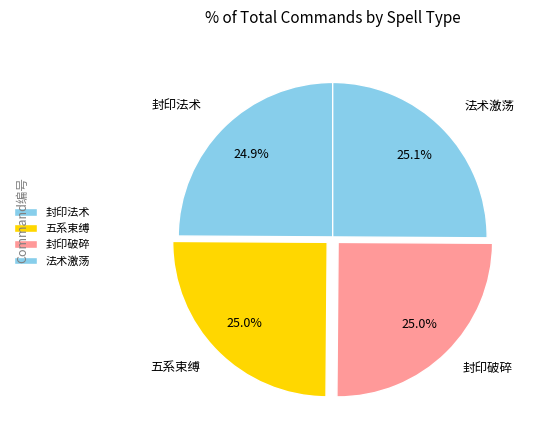

Is 五系束缚 the majority of the pie?

No